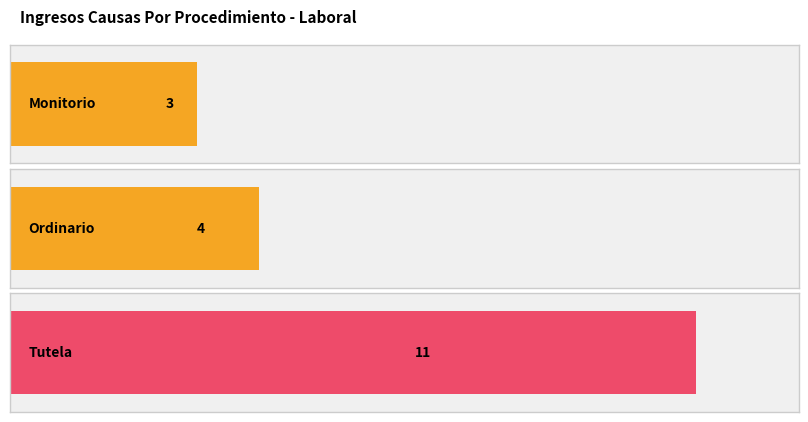

What is the maximum value shown in the chart?

11